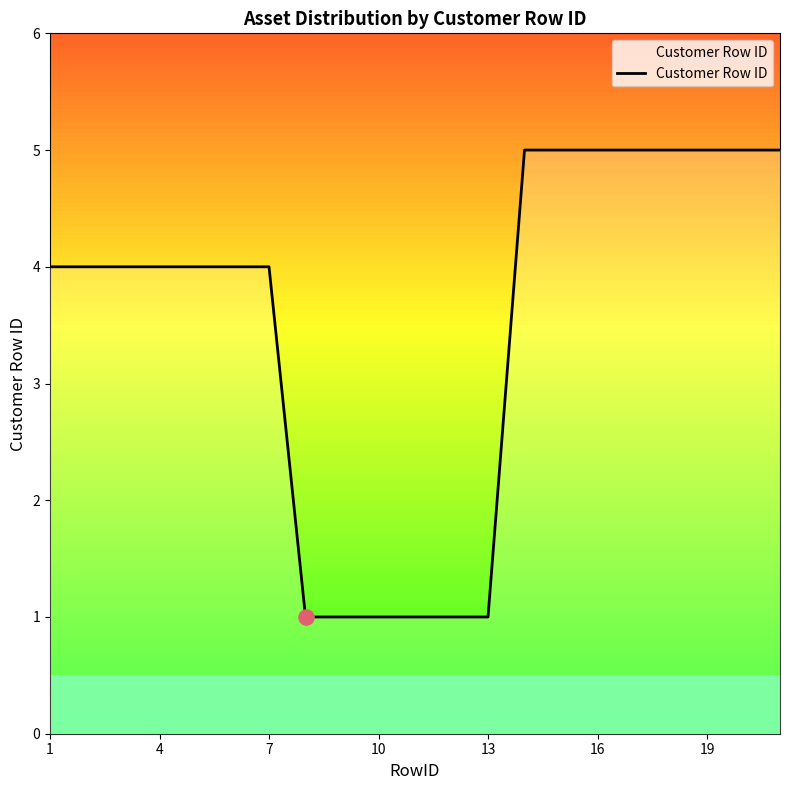

What is the difference between the maximum and minimum values?

4